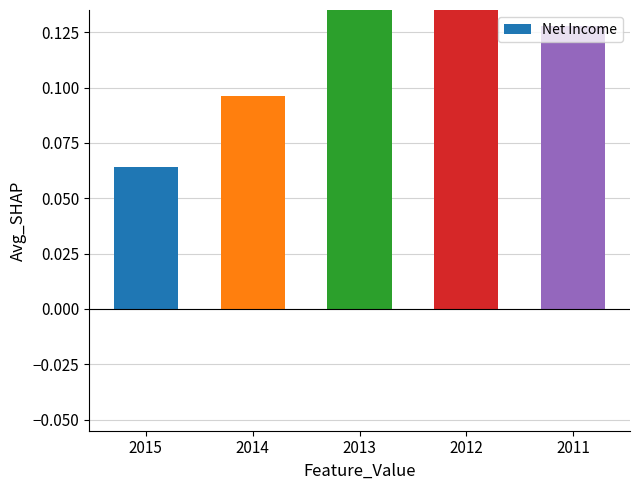

What is the difference between the maximum and minimum values?

0.1